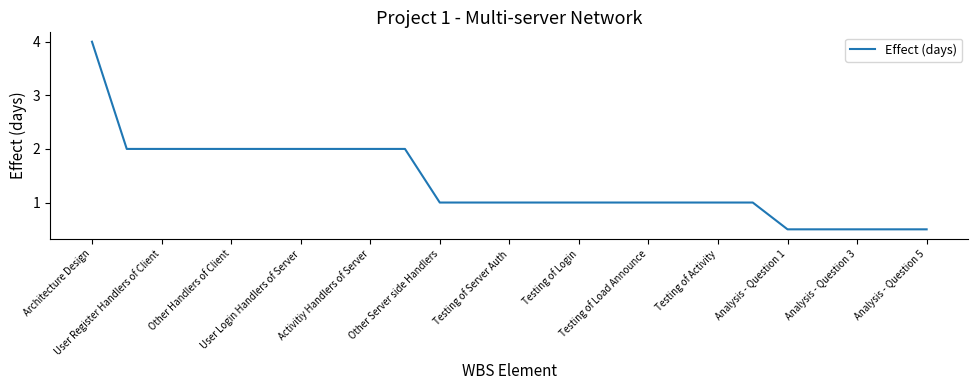

What is the maximum value shown in the chart?

4.0